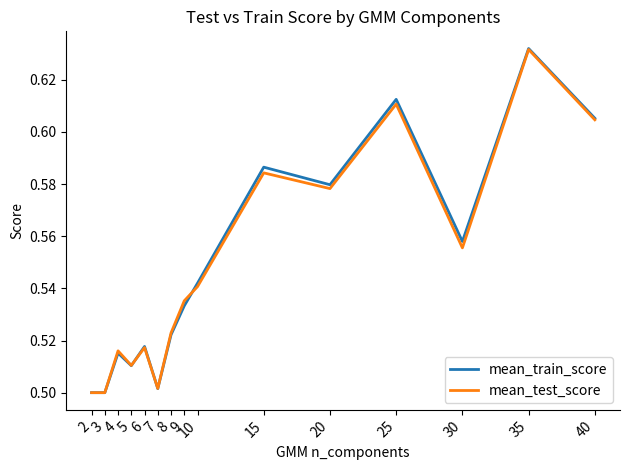

The value of mean_test_score at 8 is 0.3. True or false?

False